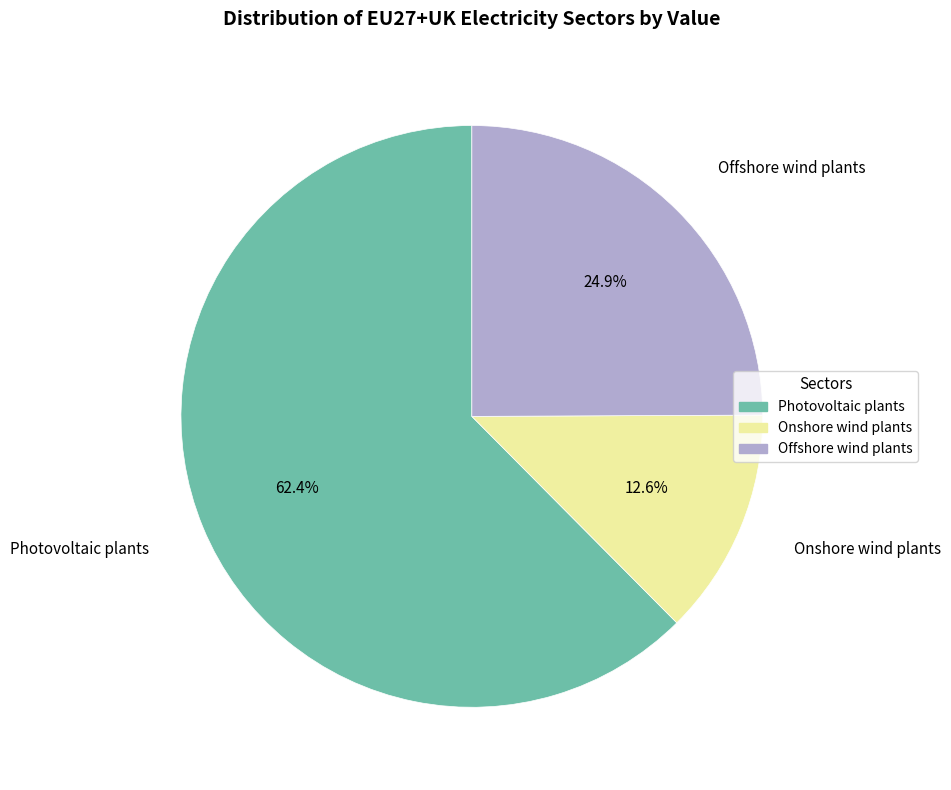

How many slices are in this pie chart?

3